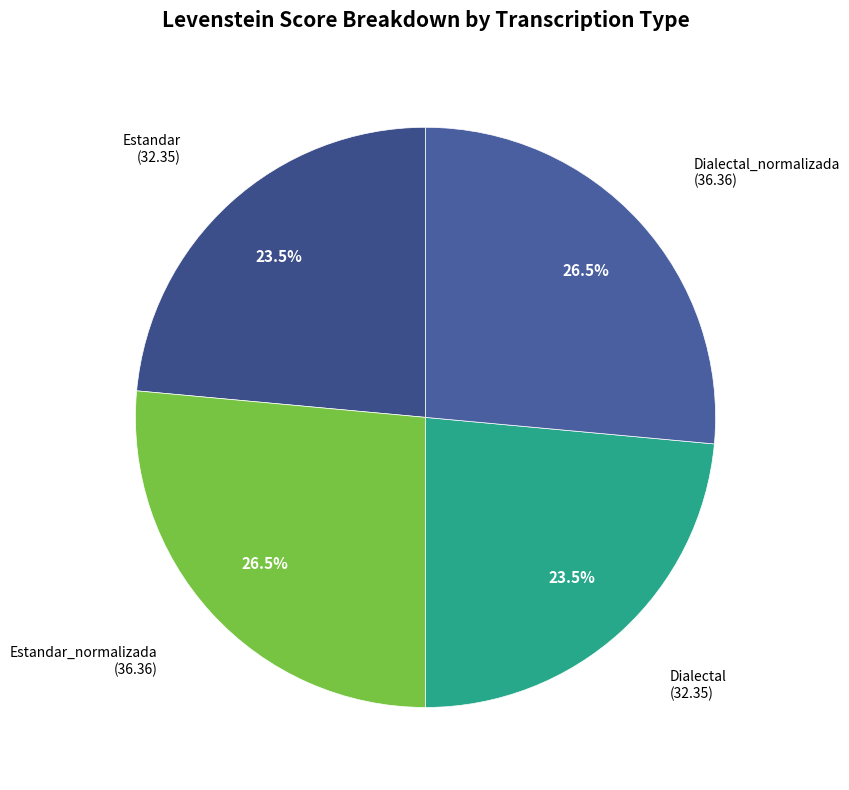

Is there any slice that represents more than half of the pie?

No